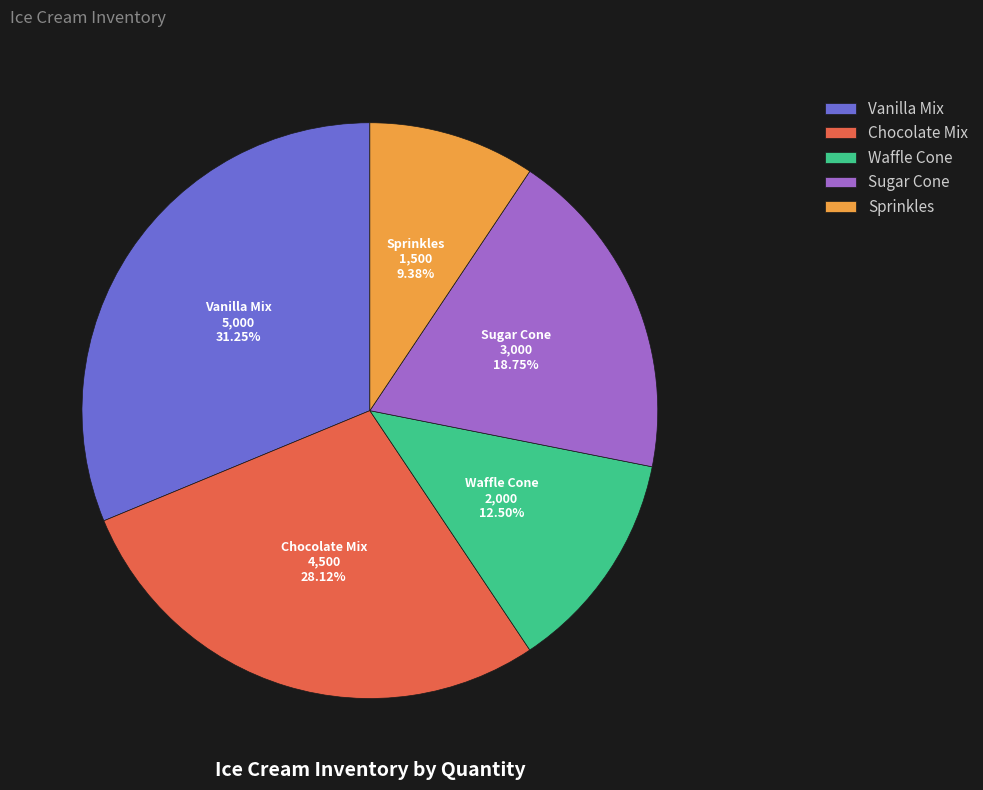

Does any single category account for the majority?

No